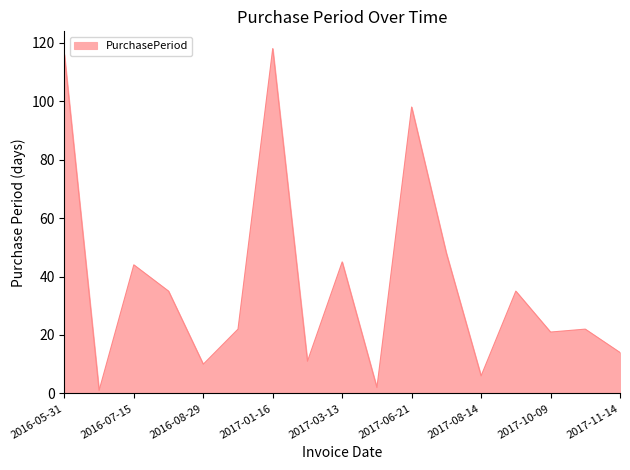

What is the maximum value shown in the chart?

118